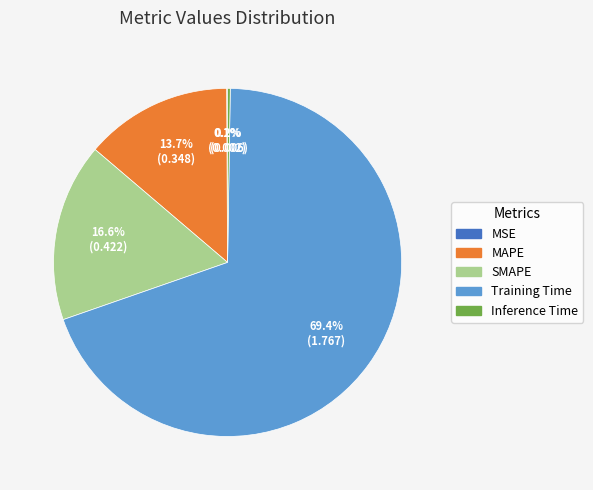

Is the sum of MAPE and SMAPE greater than half?

No